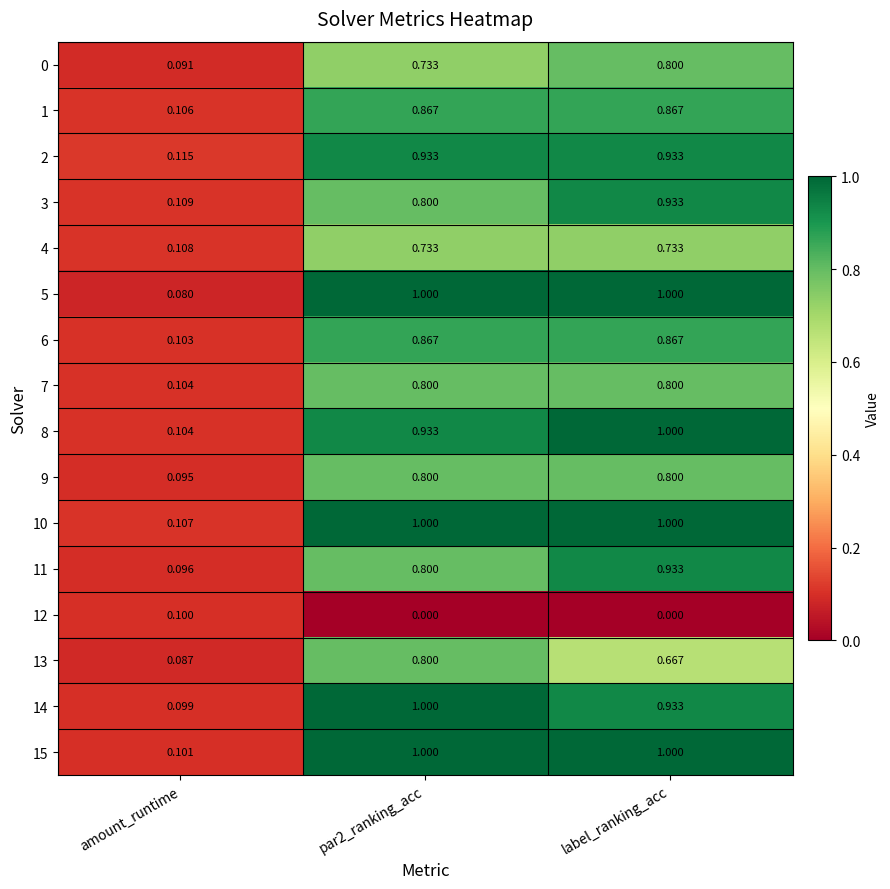

Which category has the highest value in the 12 series?

amount_runtime